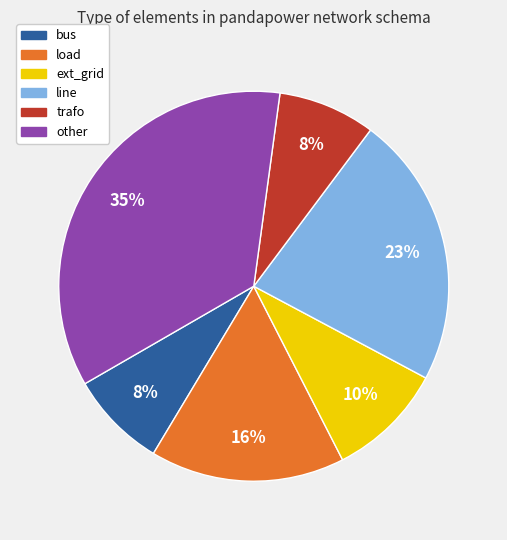

To the nearest percent, what is the difference between the largest and smallest slice percentages?

27%